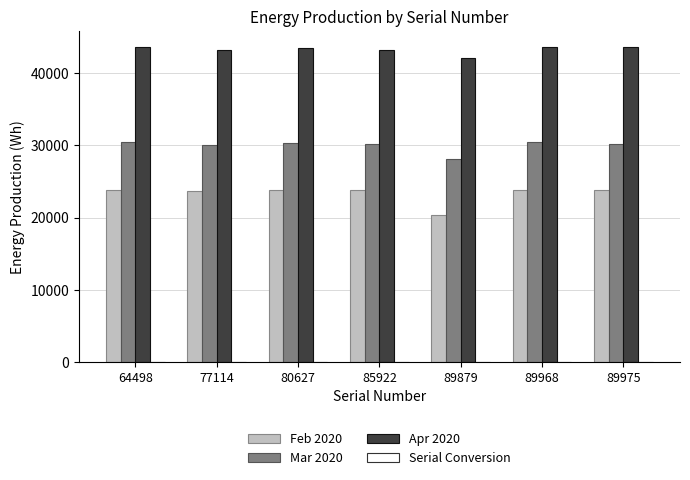

Which series has the largest total across all categories?

Apr 2020